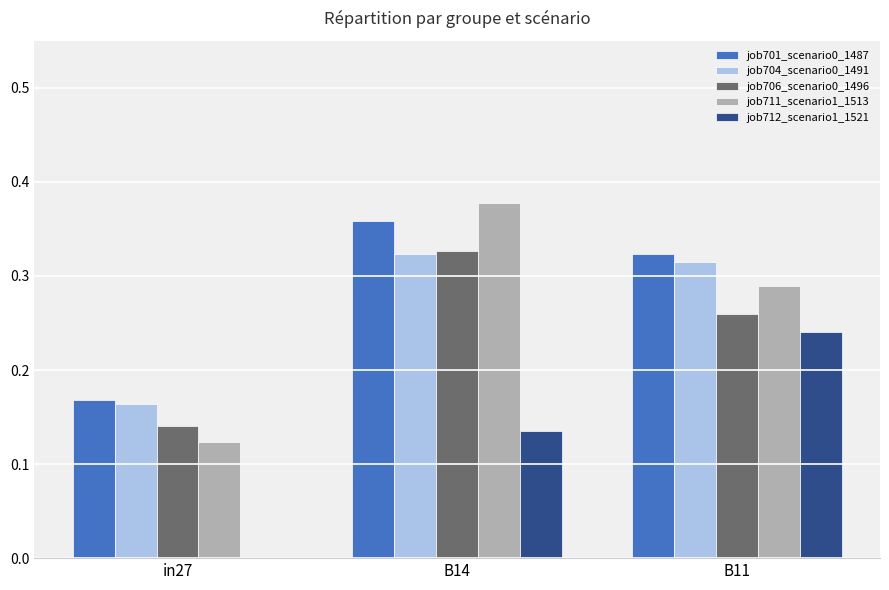

What are all the series names shown in the legend?

job701_scenario0_1487, job704_scenario0_1491, job706_scenario0_1496, job711_scenario1_1513, job712_scenario1_1521